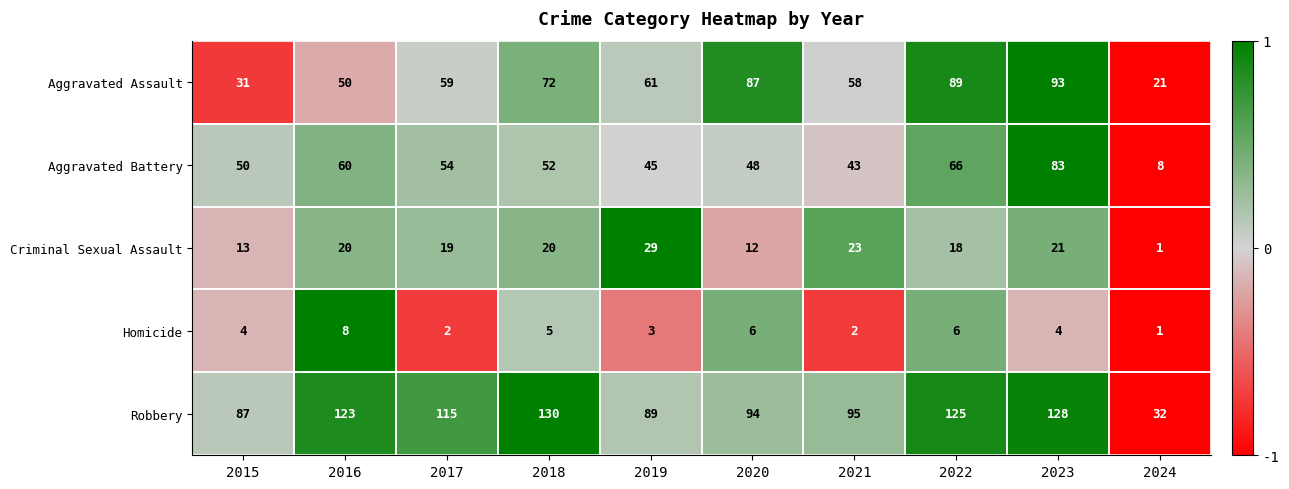

What is the greatest value displayed?

130